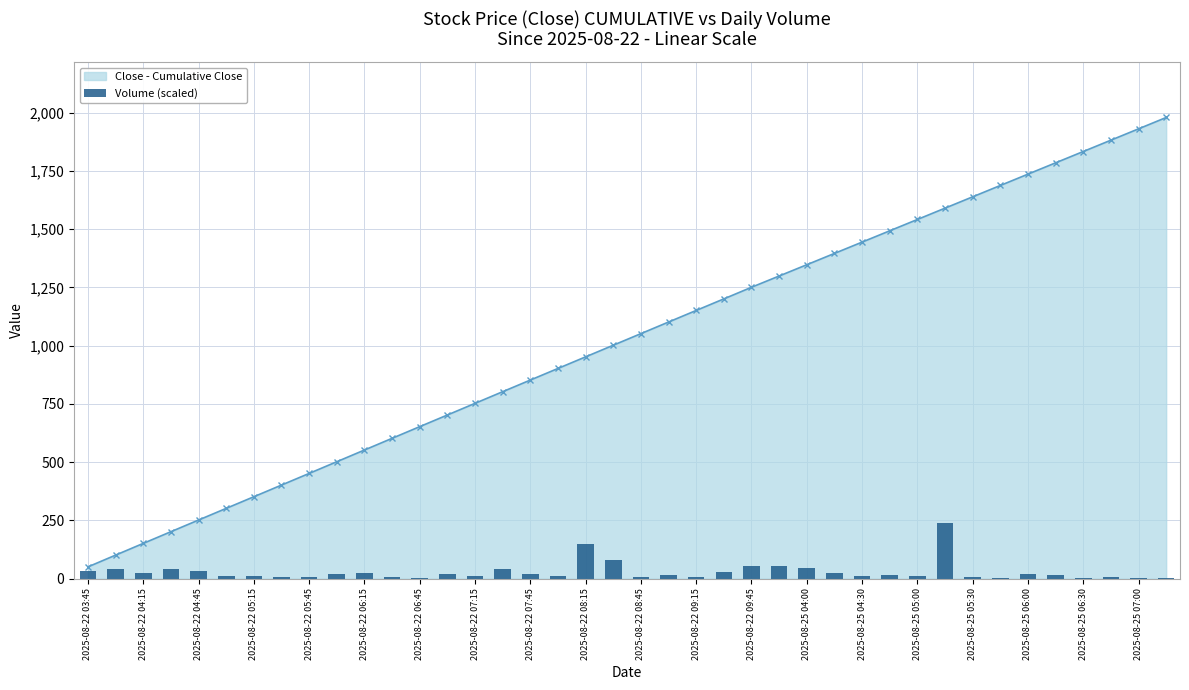

True or false: Close - Cumulative Close has more than 2 points higher than both neighbors.

False